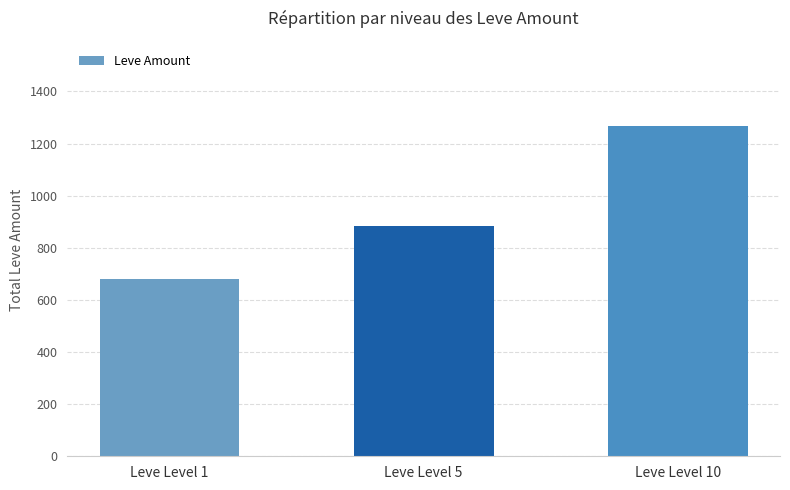

Reading left to right, extract all data points from this chart.

Leve Level 1=679	Leve Level 5=883	Leve Level 10=1267